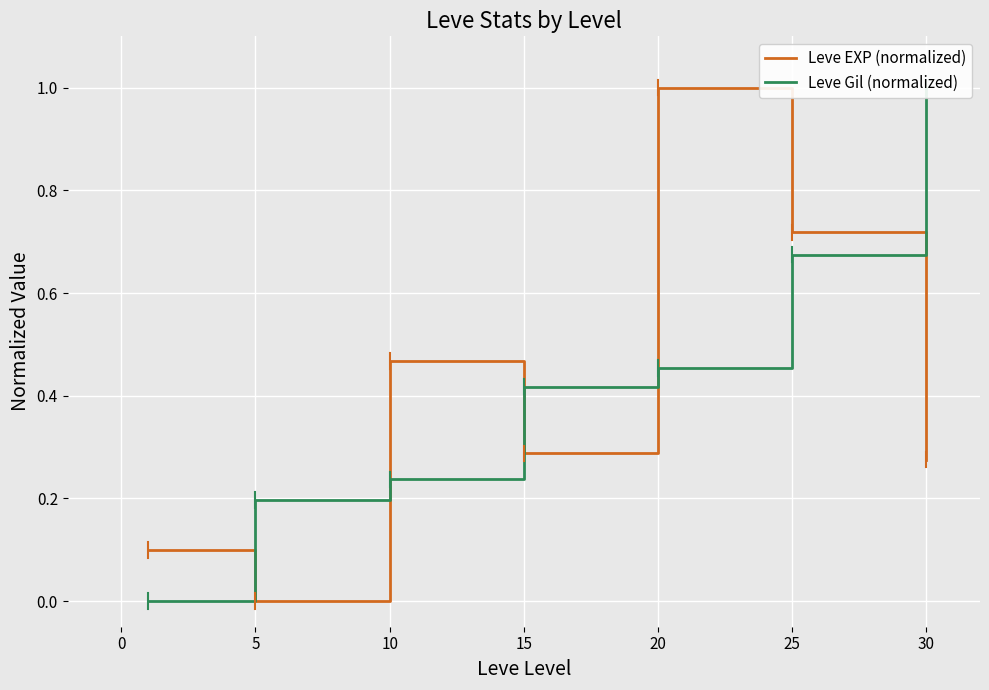

Between which two adjacent categories do Leve Gil (normalized) and Leve EXP (normalized) first intersect?

−5 and 0